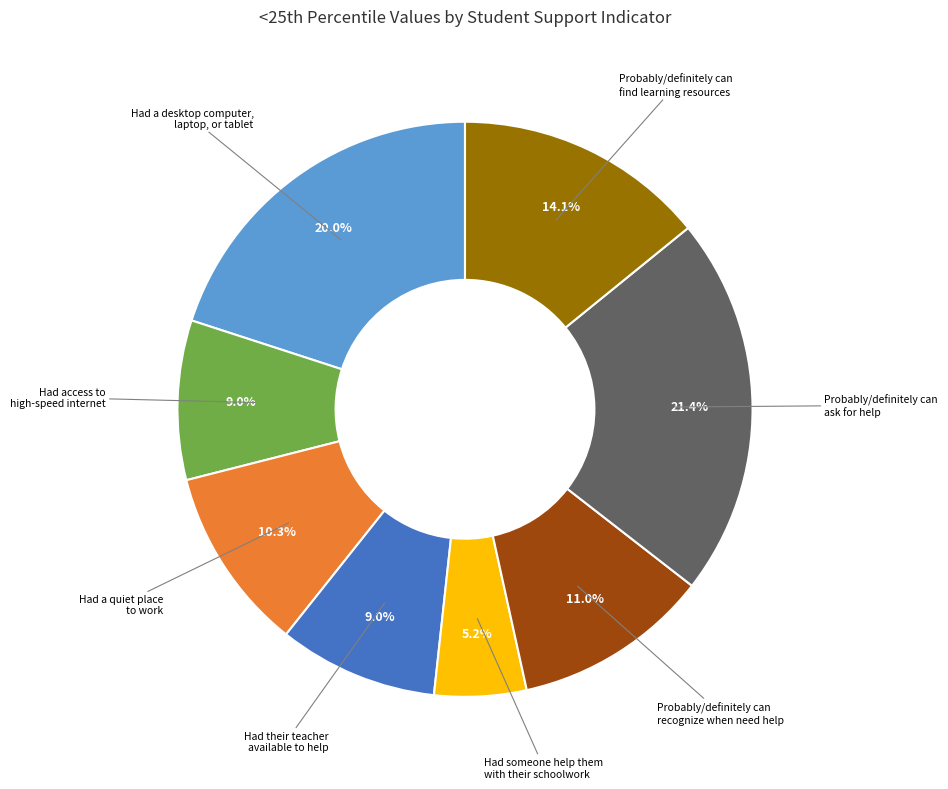

Between Had access to high-speed internet and Probably/definitely can ask for help, which is larger?

Probably/definitely can ask for help